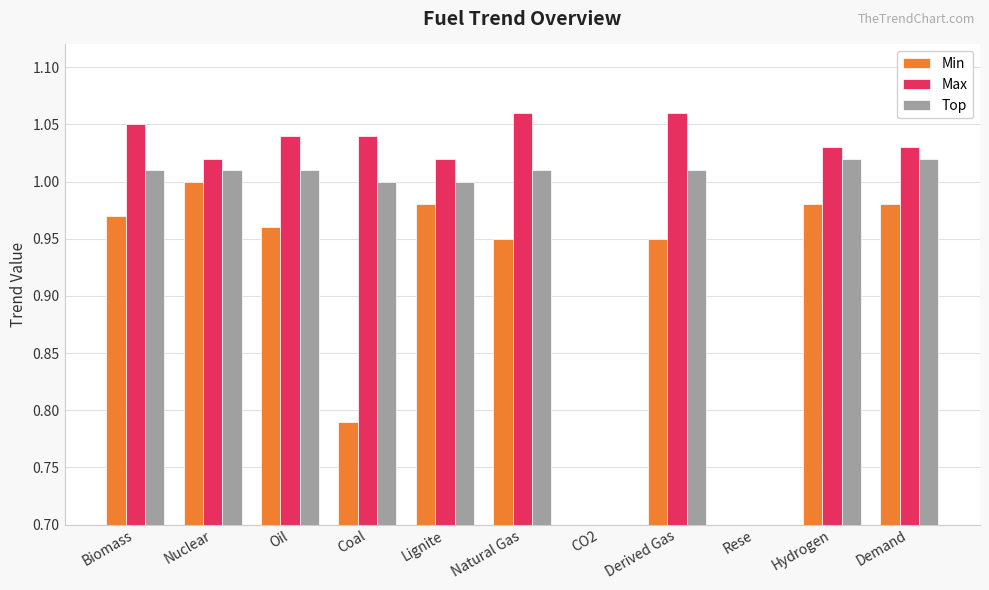

At which label does Top first exceed 1?

Biomass